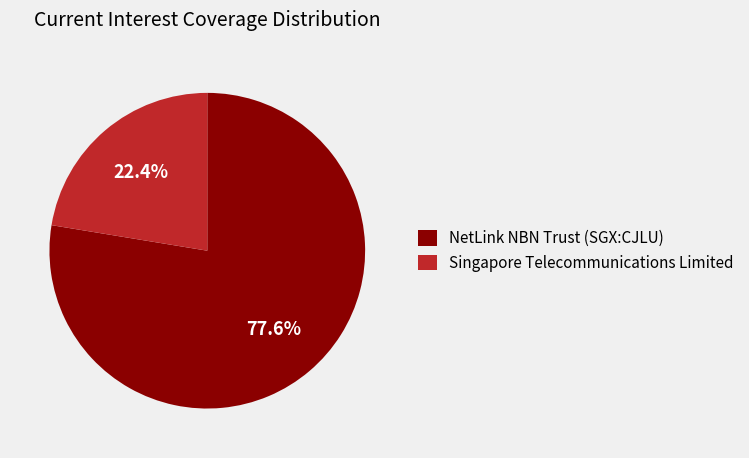

Is it true that NetLink NBN Trust (SGX:CJLU) is 78% of the pie?

True